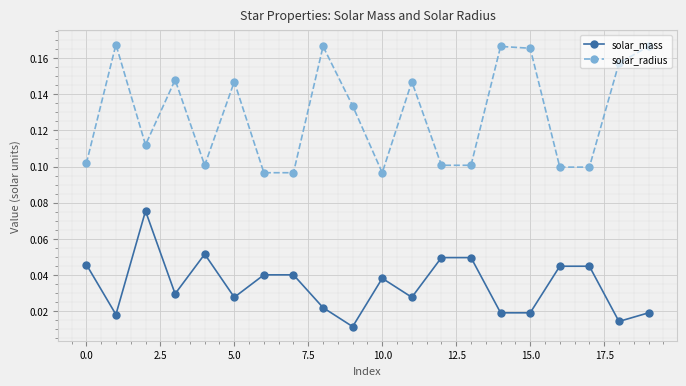

At how many categories does at least one series exceed 0?

20